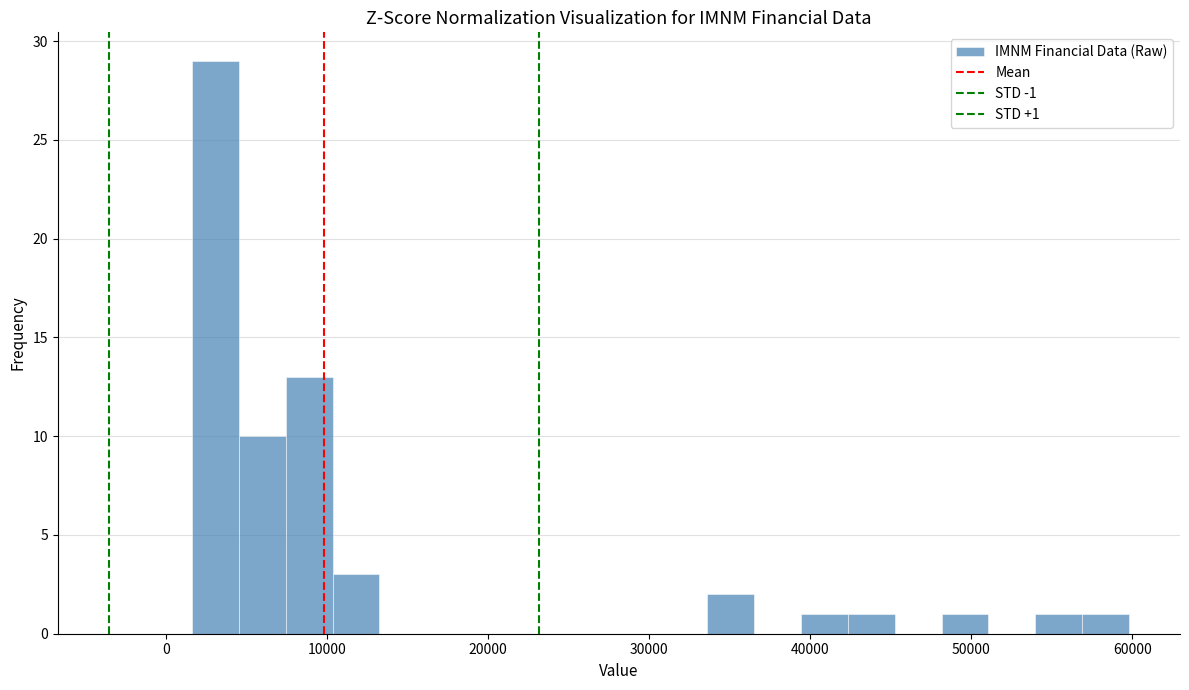

Around what value on the x-axis is the tallest bar? Give the approximate position of its centre, as read against the axis.

3000